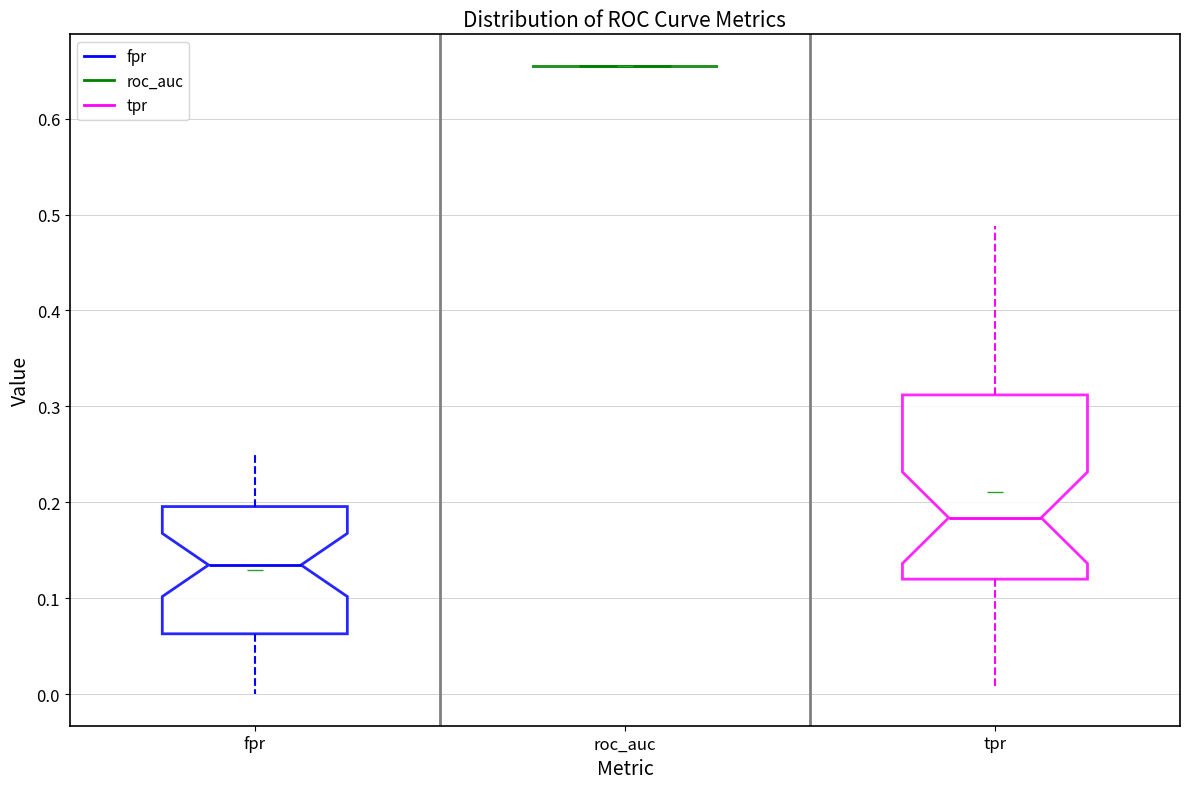

Which box is the tallest, from its lower edge to its upper edge?

tpr